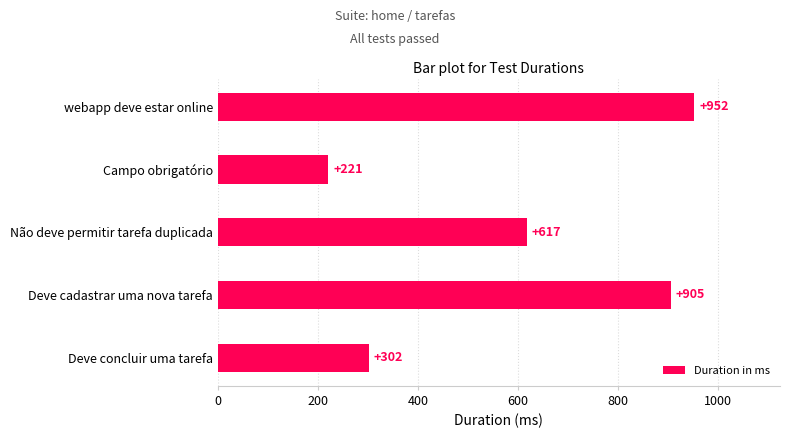

How many distinct data groups are displayed?

1